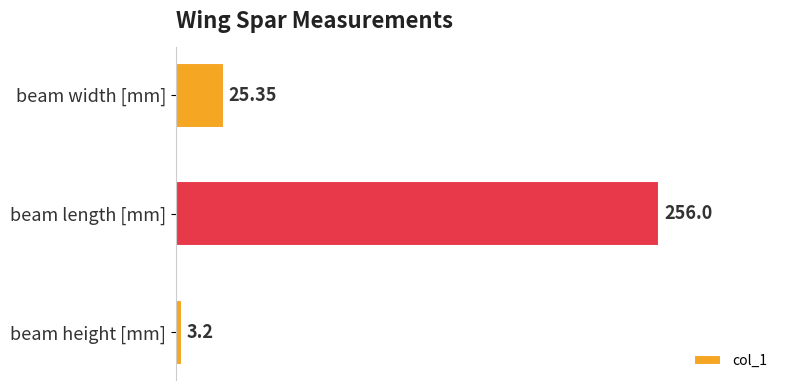

At which label is the value closest to 129?

beam width [mm]